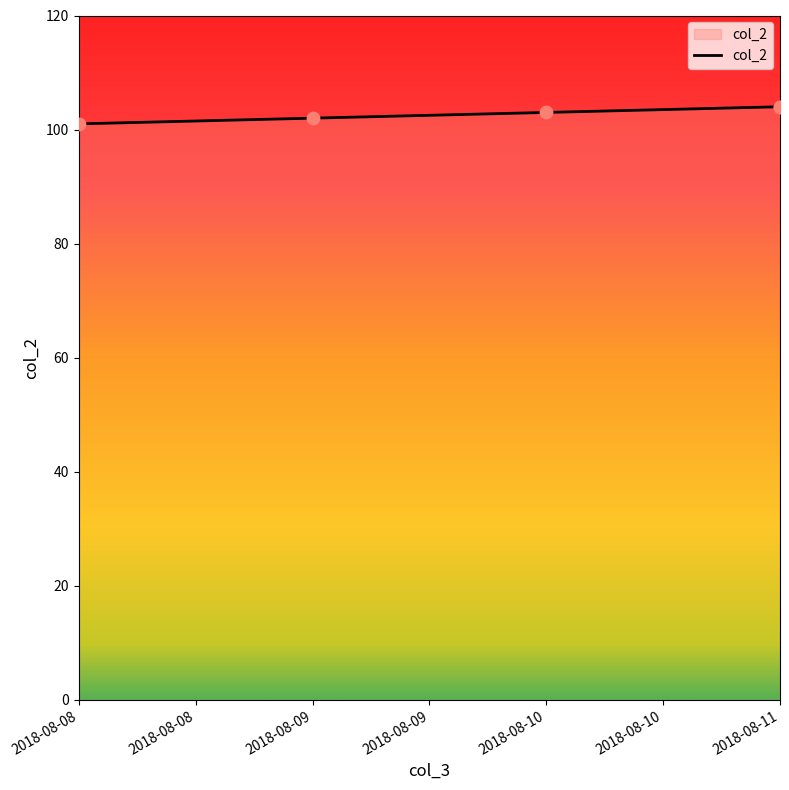

What is the ratio of the value at 2018-08-08 to the value at 2018-08-10?

1.0